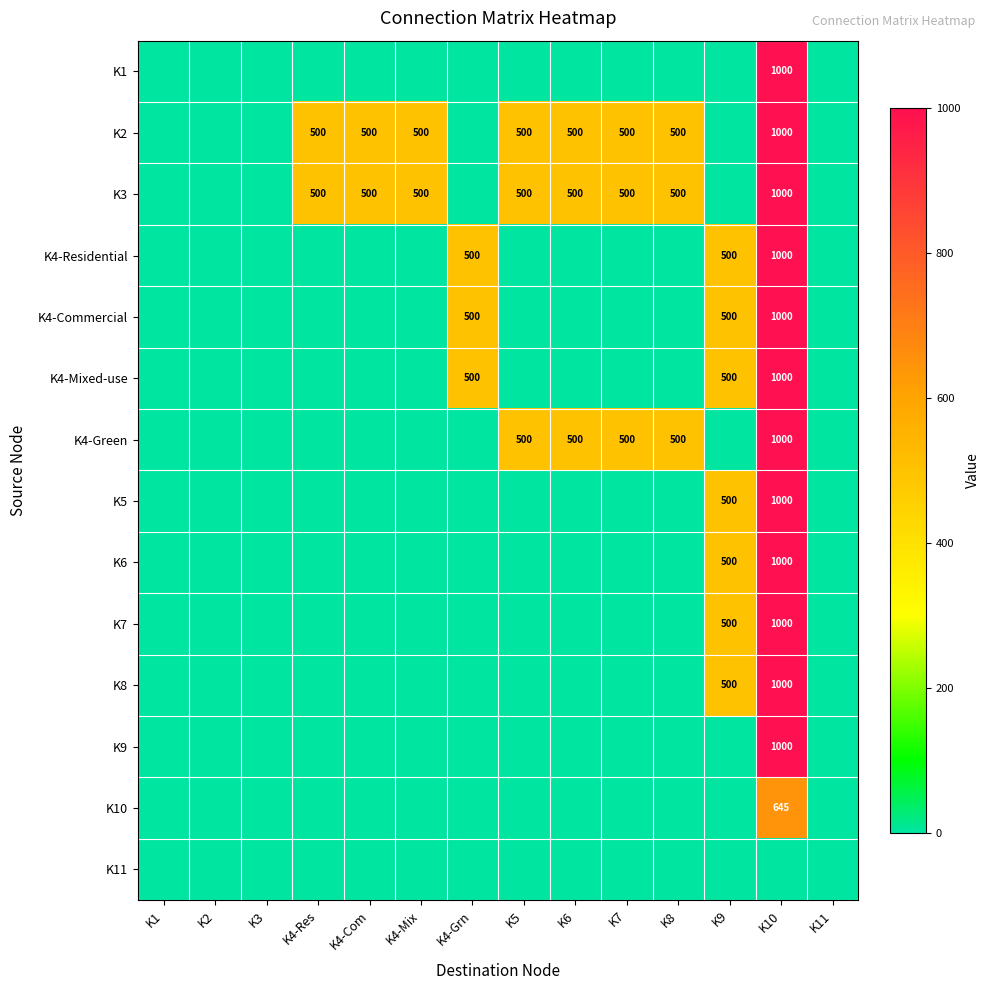

How many series are shown in this chart?

14